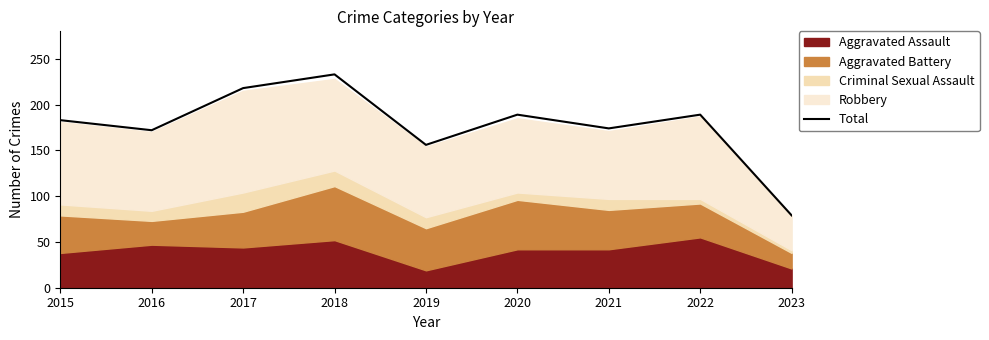

What is the change in value from 2021 to 2022?

+15